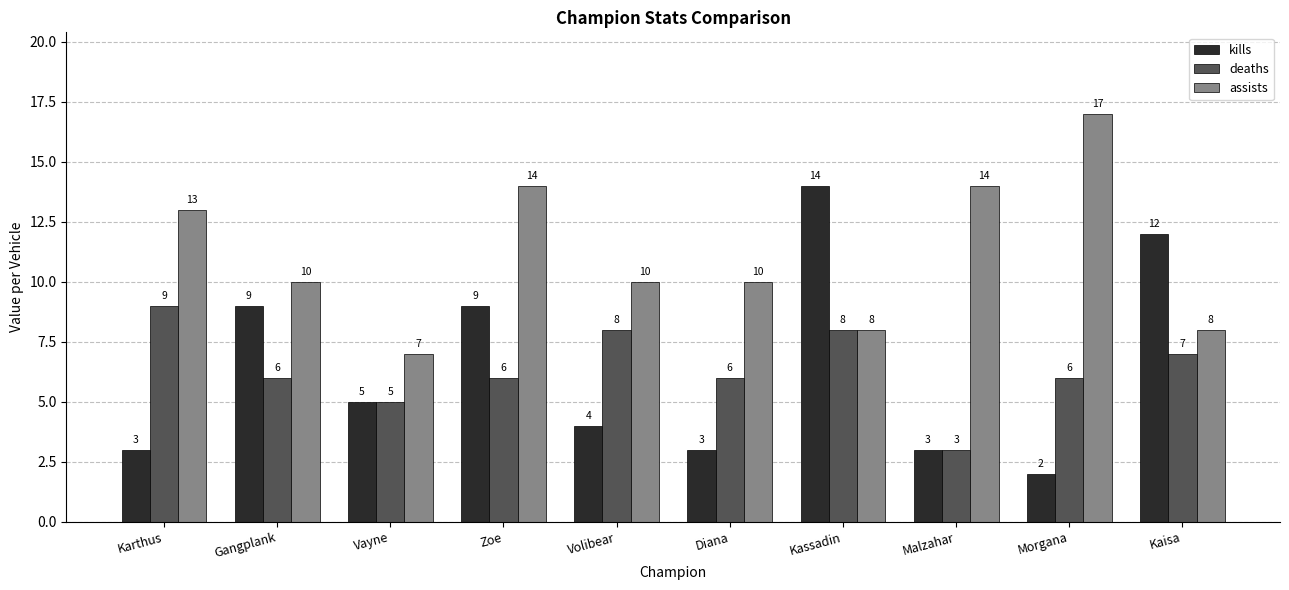

What is the maximum value shown in the chart?

17